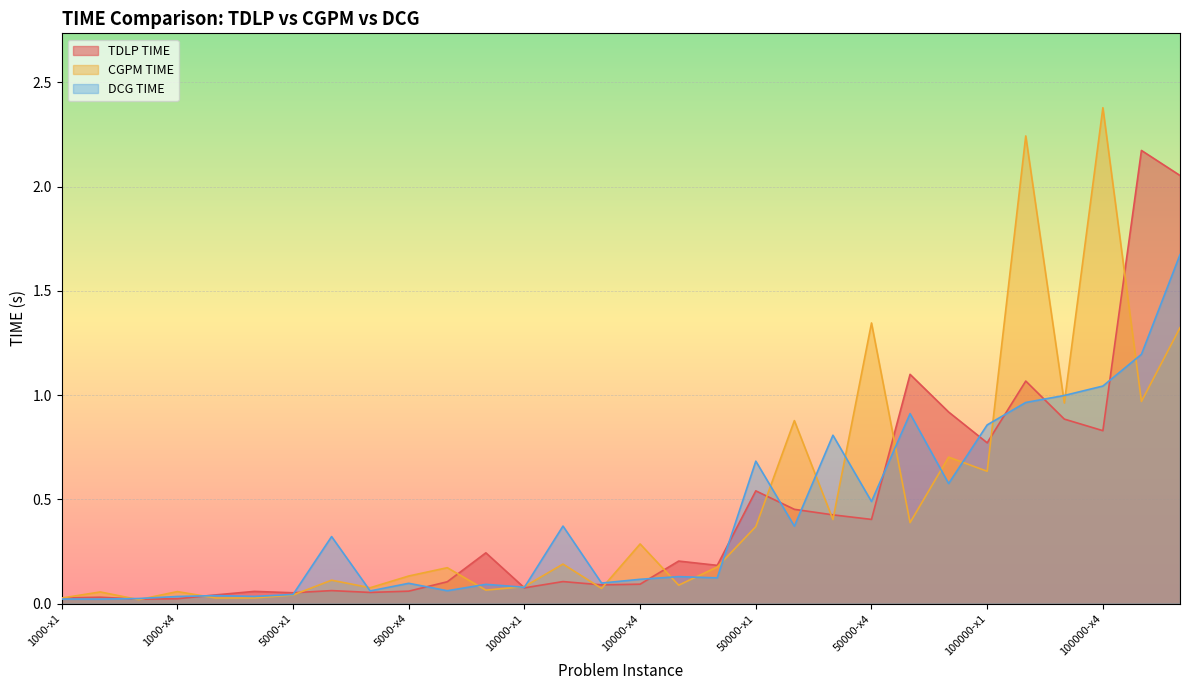

Which series has the largest range (max minus min)?

CGPM TIME